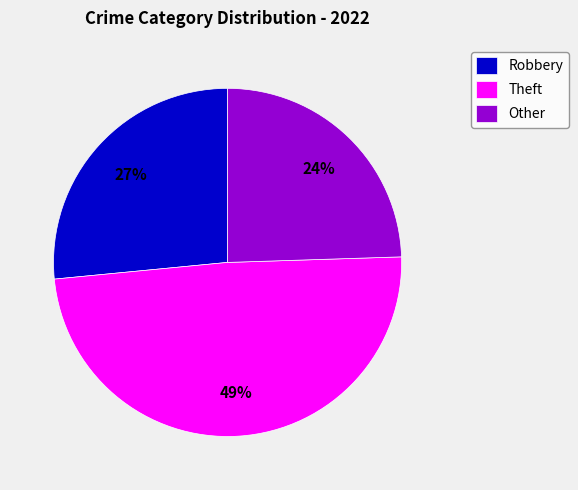

Approximately how many times larger is the value at Theft compared to Robbery?

1.8